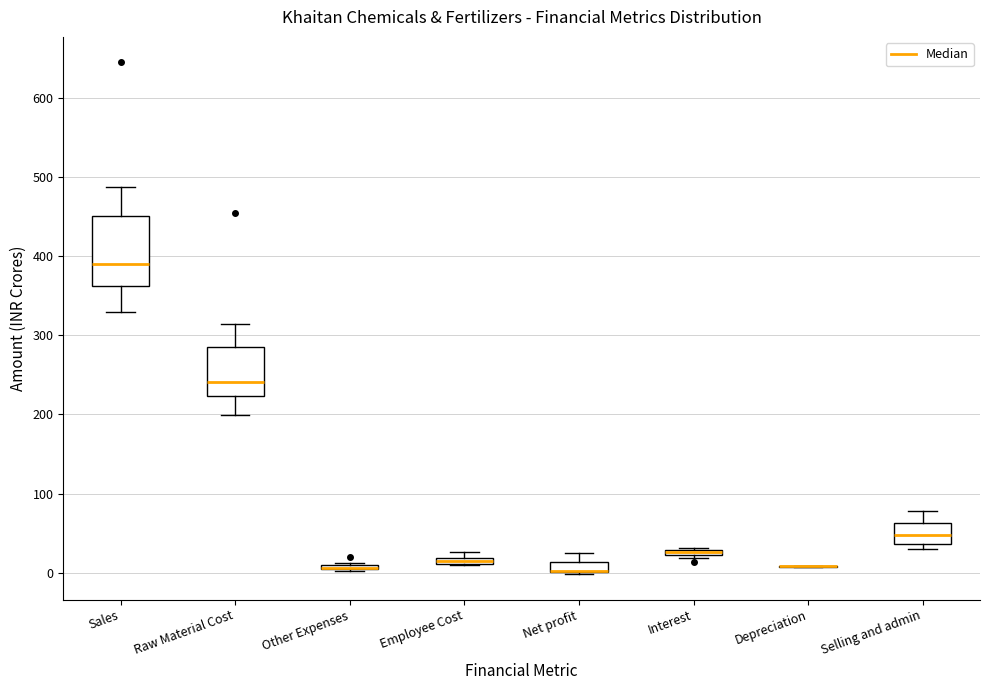

Where is the lower edge of the box for Other Expenses on the y-axis? The values are not printed on the chart, so give them approximately, as read against the axis.

0